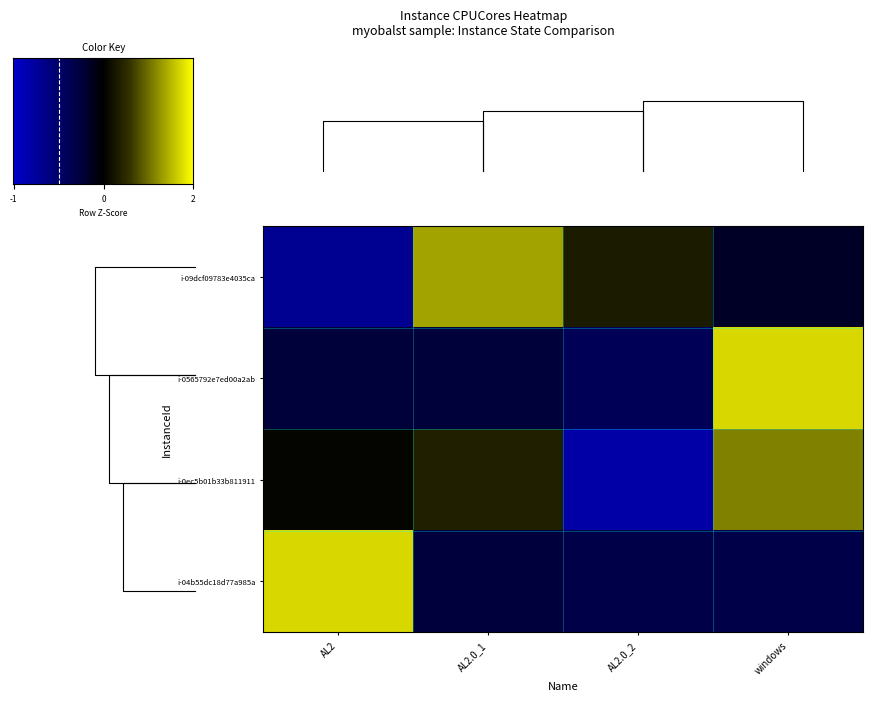

The value of i-0ec5b01b33b811911 at AL2 is 0.0. True or false?

False